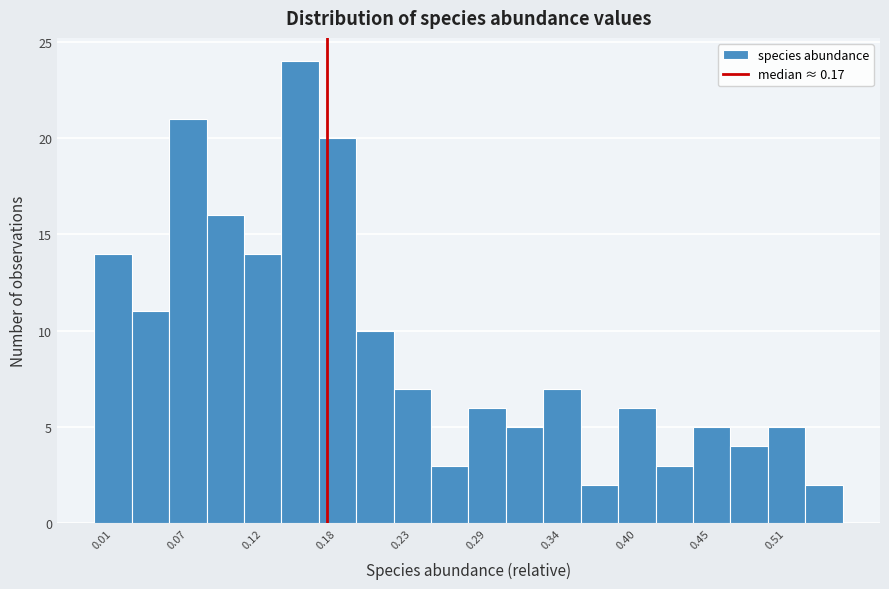

Read against the x-axis, roughly where is the centre of the tallest bar?

0.15